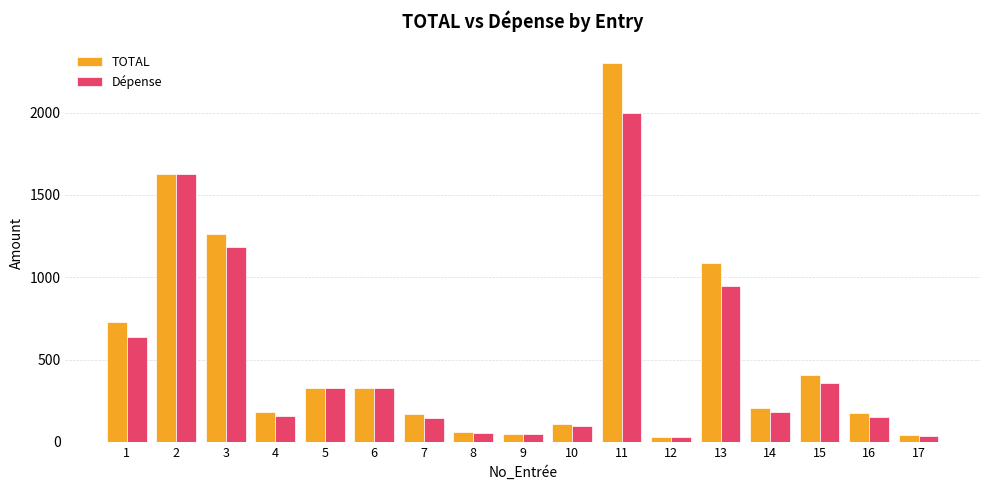

What is the difference between the Dépense values at 4 and 3?

1025.6